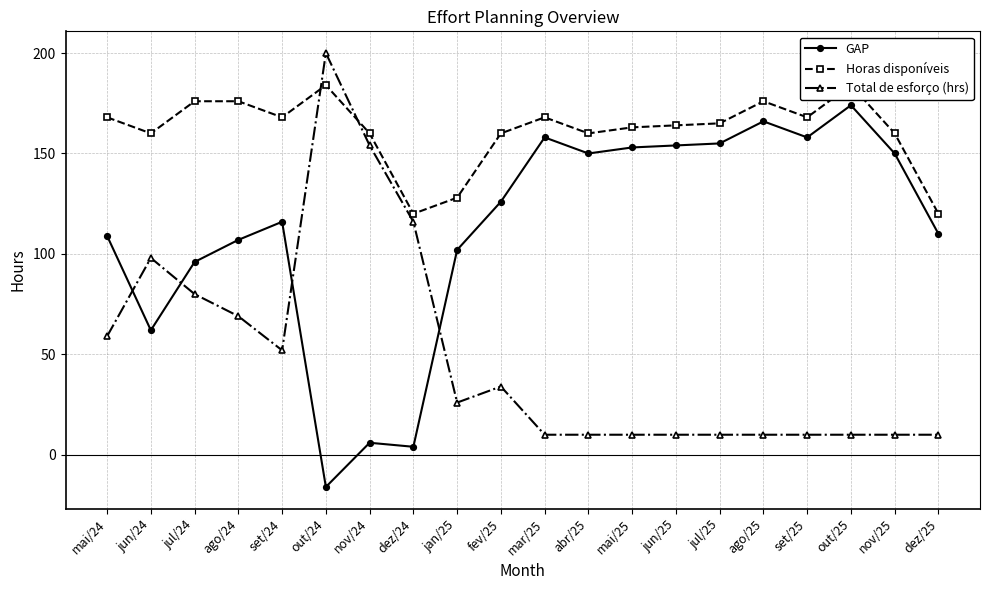

At which category is the sum across all series the highest?

out/24